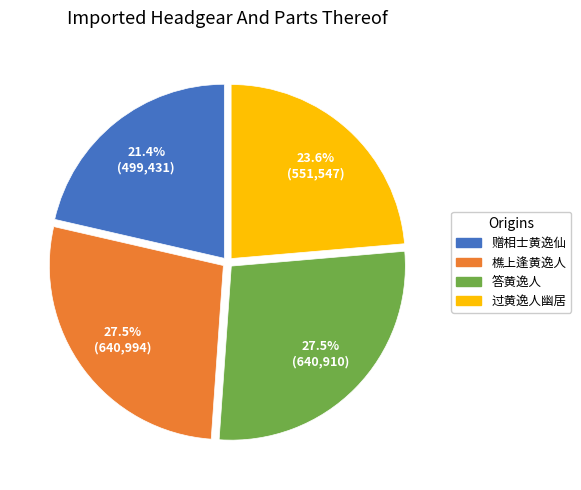

Does any single category account for the majority?

No